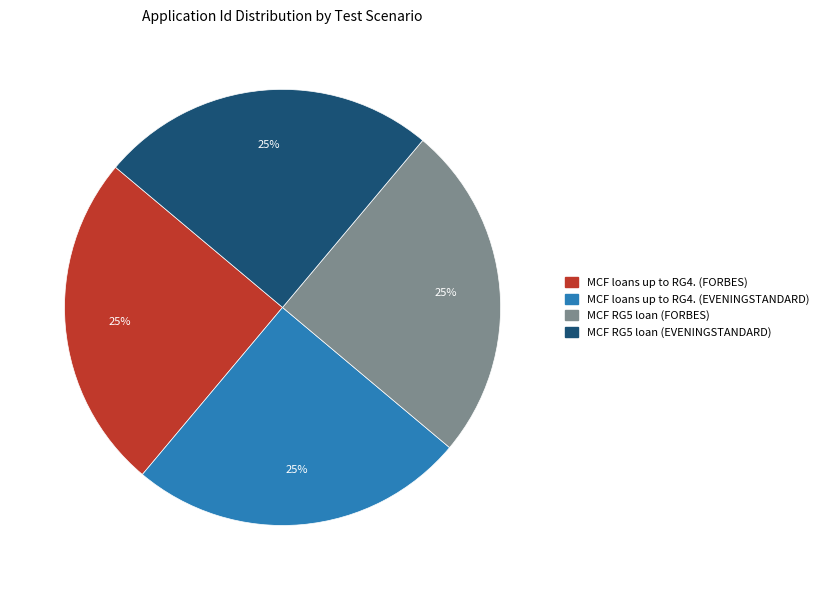

Approximately how many times larger is the value at MCF loans up to RG4. (FORBES) compared to MCF loans up to RG4. (EVENINGSTANDARD)?

1.0